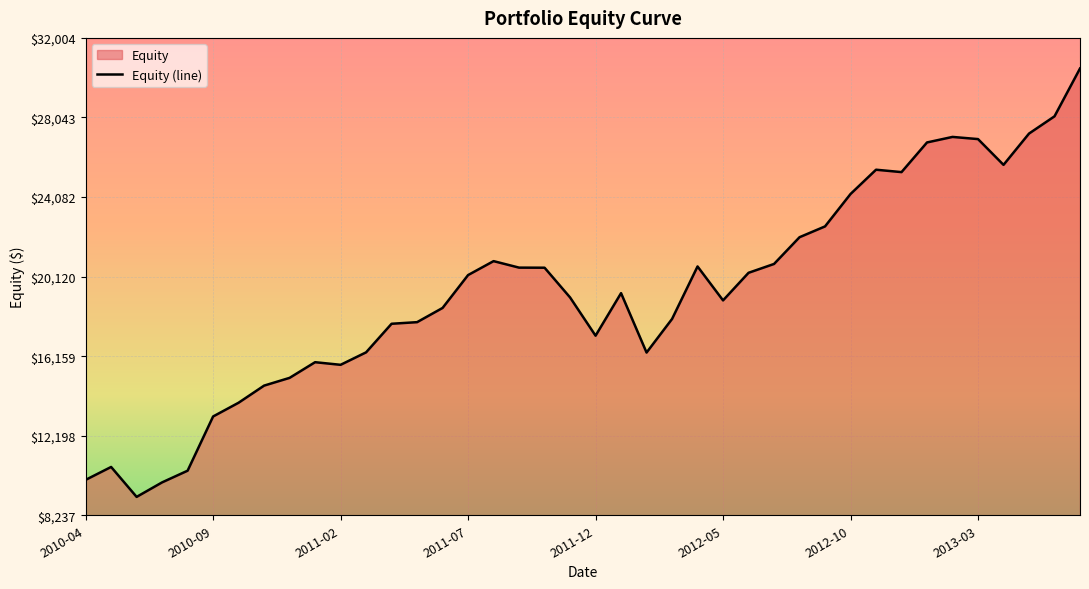

Count the number of values greater than 19296.

20